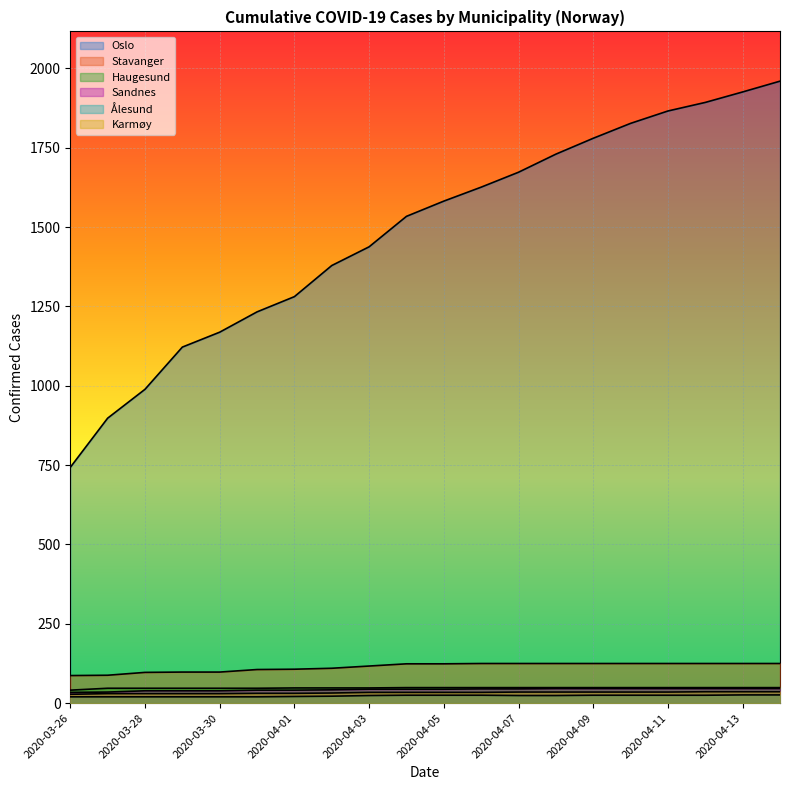

At which label does Oslo first exceed 1582?

2020-04-06